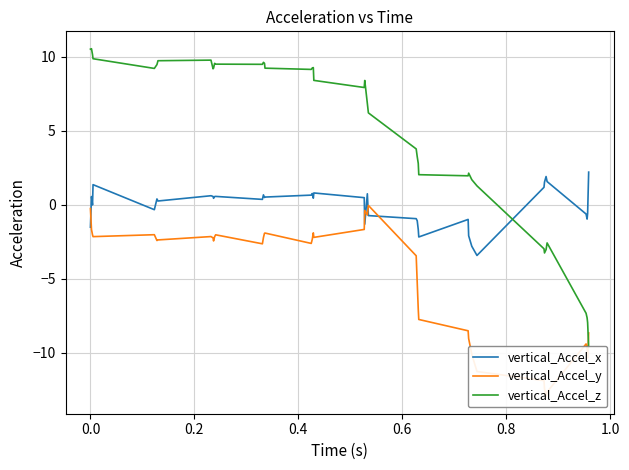

What is the highest value of the vertical_Accel_x series?

2.2